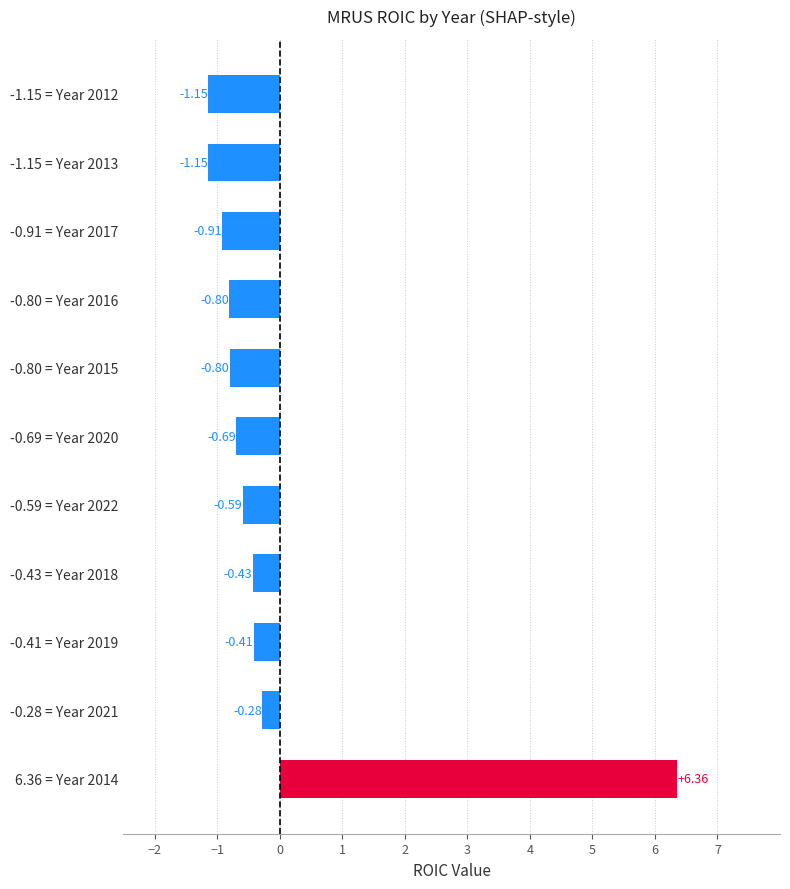

Between -0.91 = Year 2017 and -0.80 = Year 2015, which is larger?

-0.80 = Year 2015